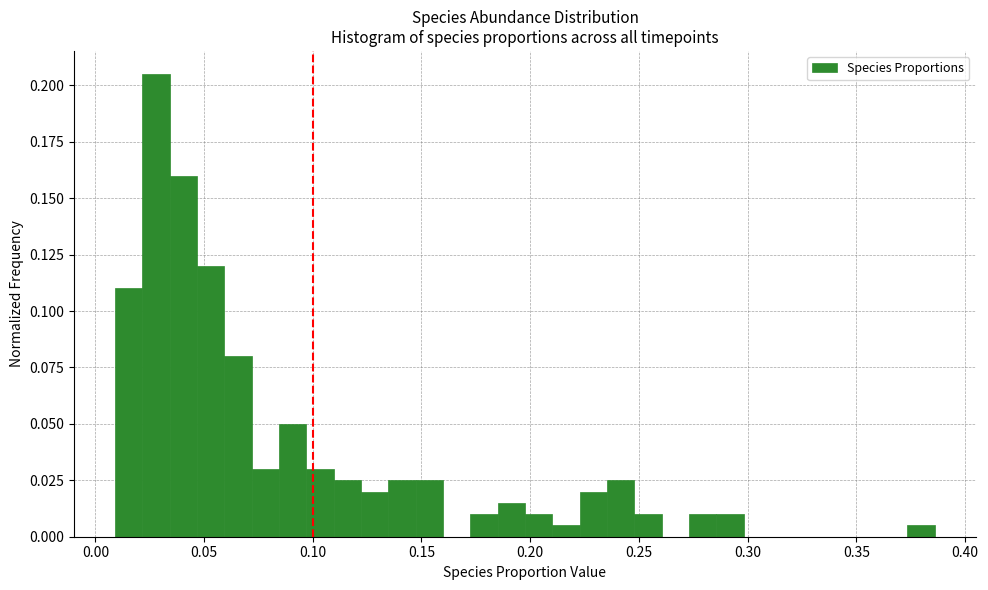

Around what value on the x-axis is the tallest bar? Give the approximate position of its centre, as read against the axis.

0.030